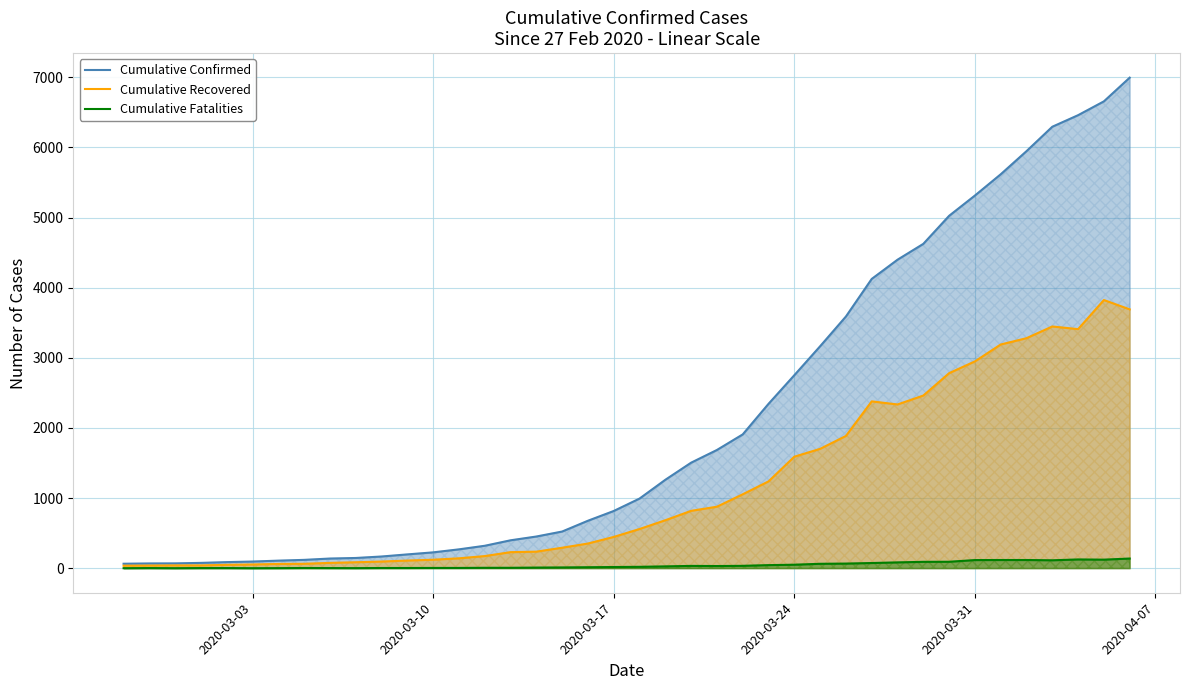

How many lines are shown in the chart?

3